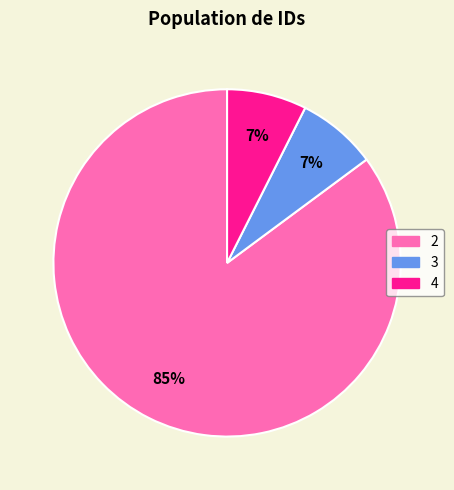

Count the number of slices in the pie.

3